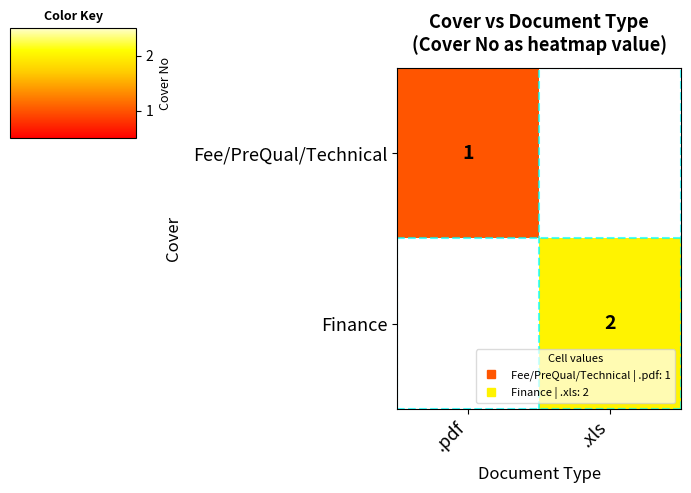

What is the spread (max minus min) of values at .pdf?

1